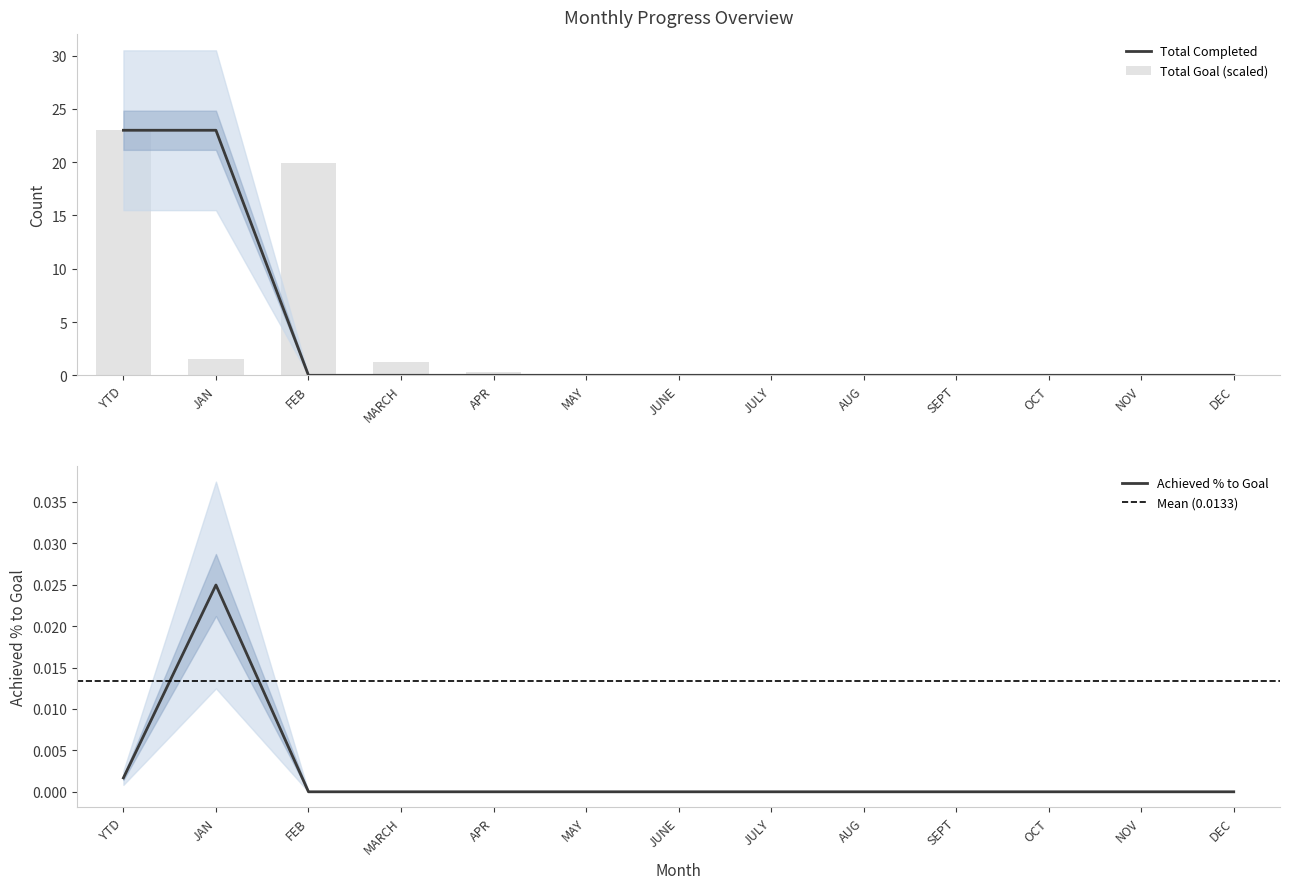

Where is Achieved % to Goal nearest to the value 0?

FEB